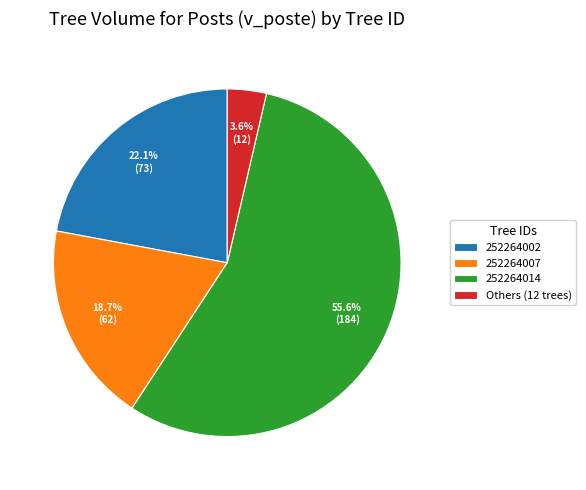

Is 252264014 the majority of the pie?

Yes